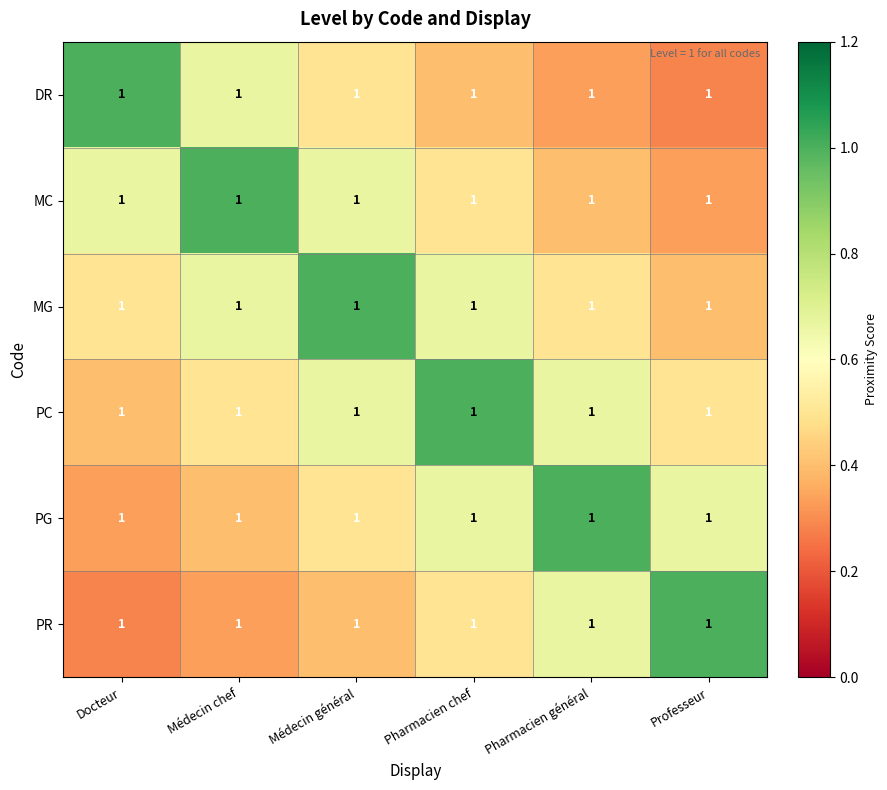

What is the smallest value displayed?

0.3